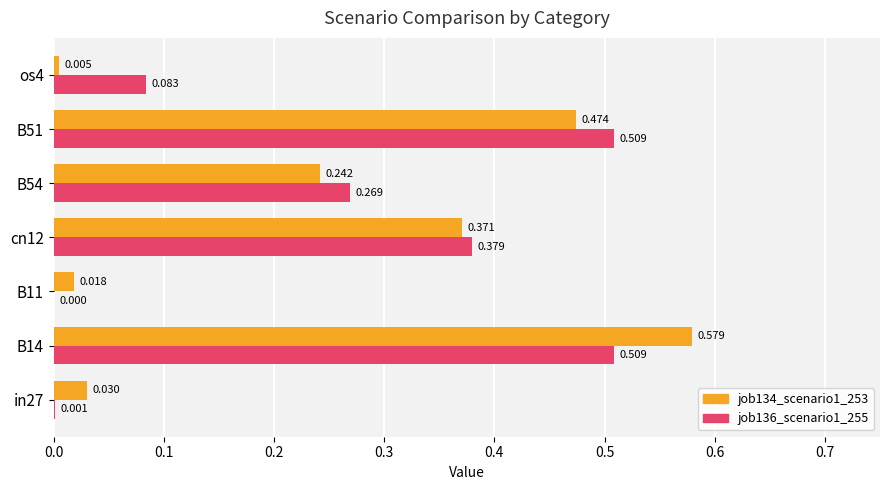

At which label does job134_scenario1_253 reach its peak?

B14